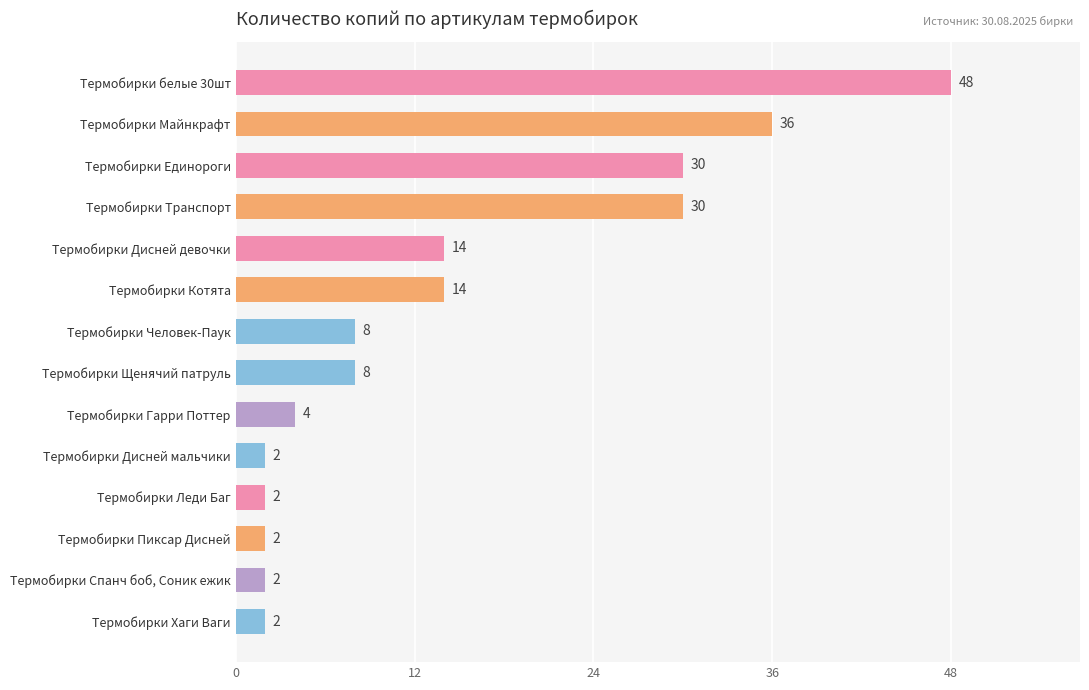

What is the label of the 10th bar from the top?

Термобирки Дисней мальчики